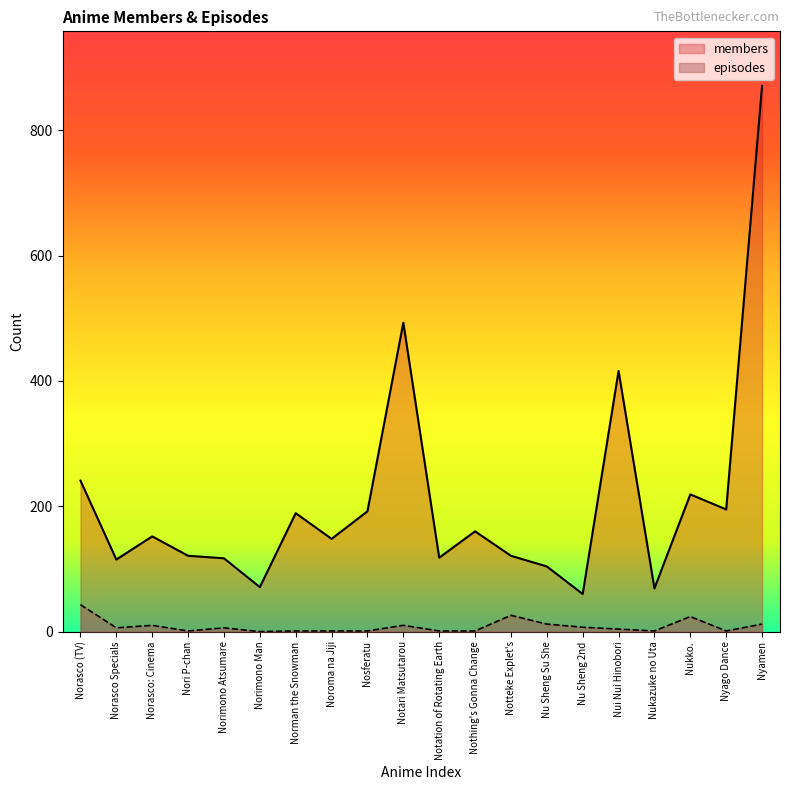

Is it true that members equals 68 at Norasco Specials?

False